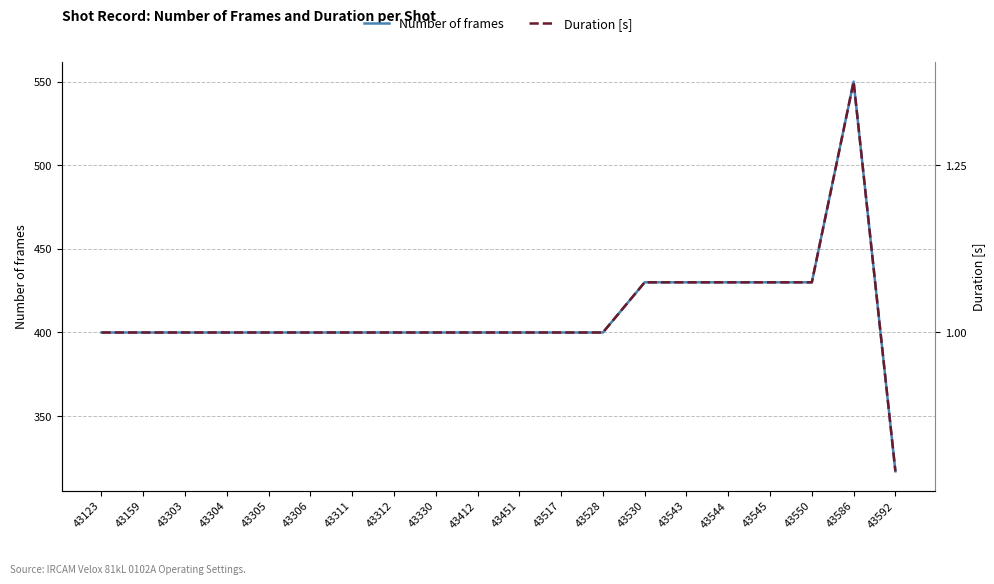

True or false: Duration [s] and Number of frames cross at least once.

False